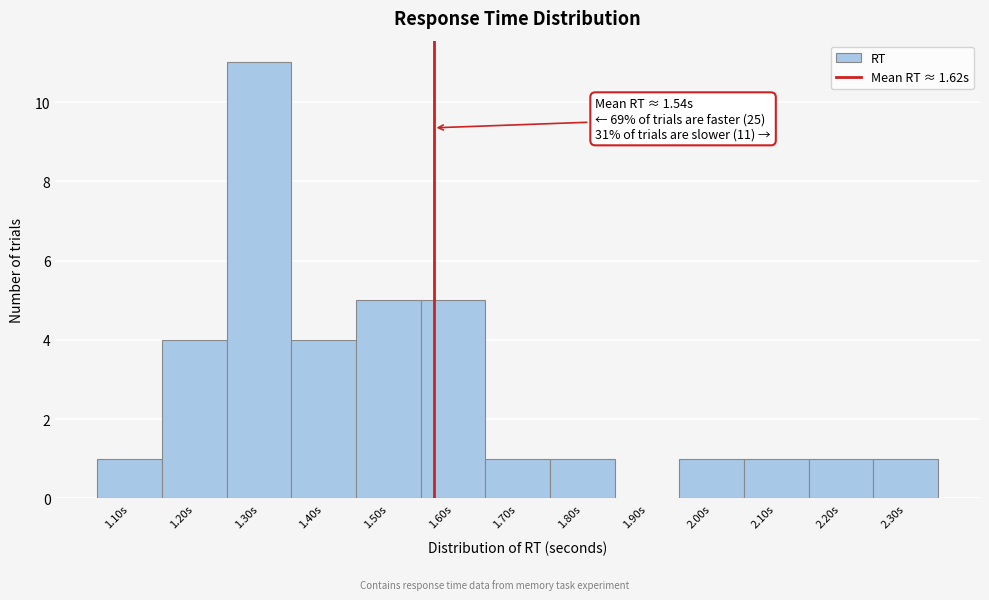

Reading left to right, what are all the values shown in this chart?

1.10s=1	1.20s=4	1.30s=11	1.40s=4	1.50s=5	1.60s=5	1.70s=1	1.80s=1	1.90s=0	2.00s=1	2.10s=1	2.20s=1	2.30s=1